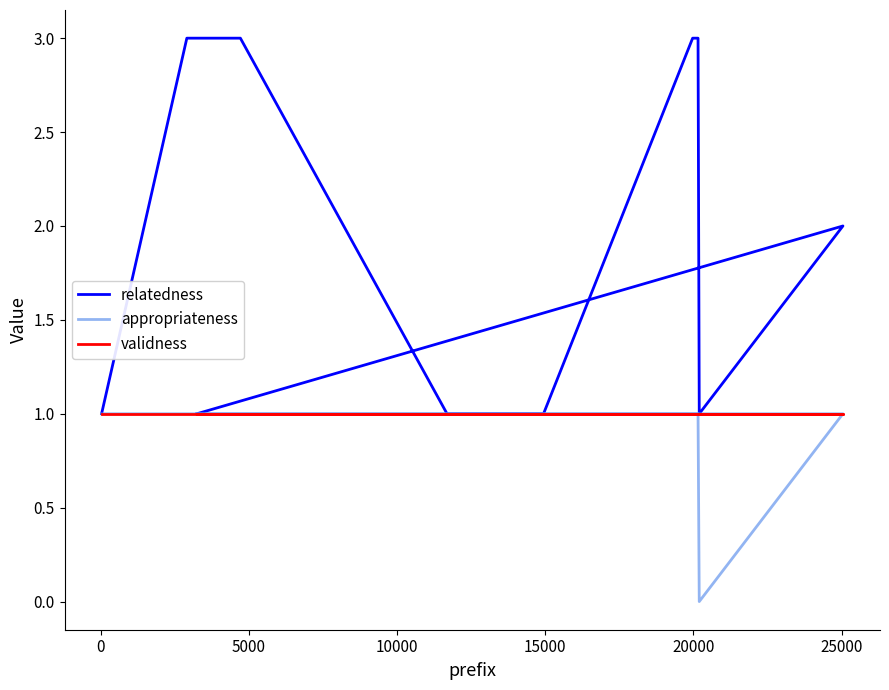

Which series has the largest total across all categories?

relatedness